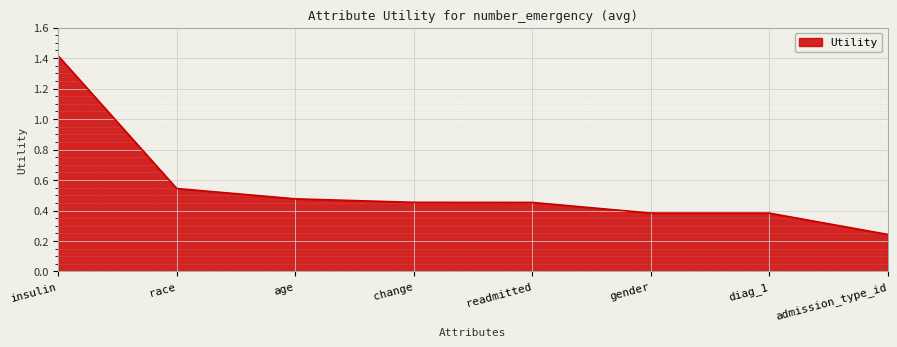

How many values are between 0 and 1?

7